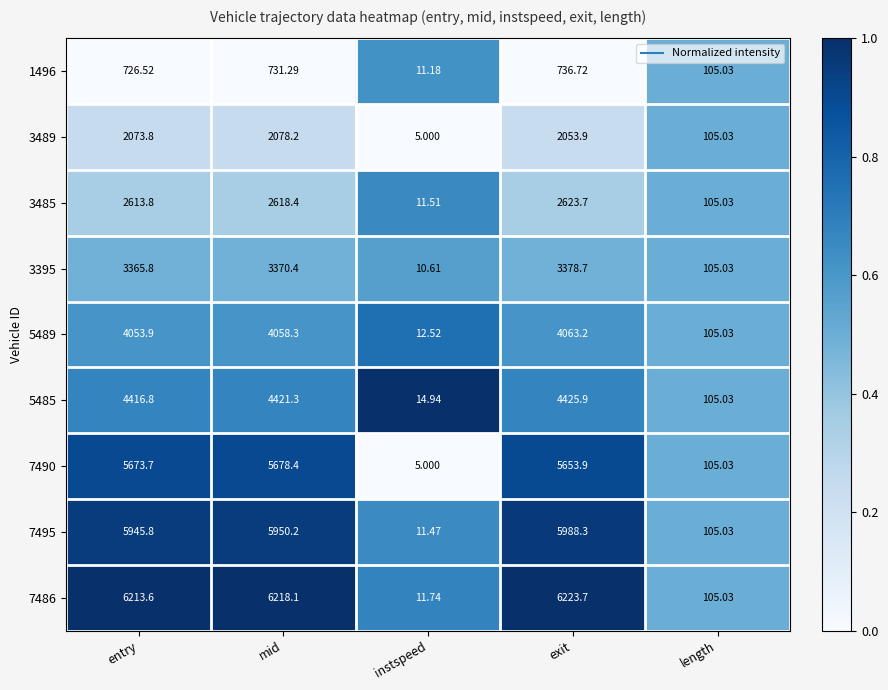

Where does the 3485 series first go above 2613?

entry